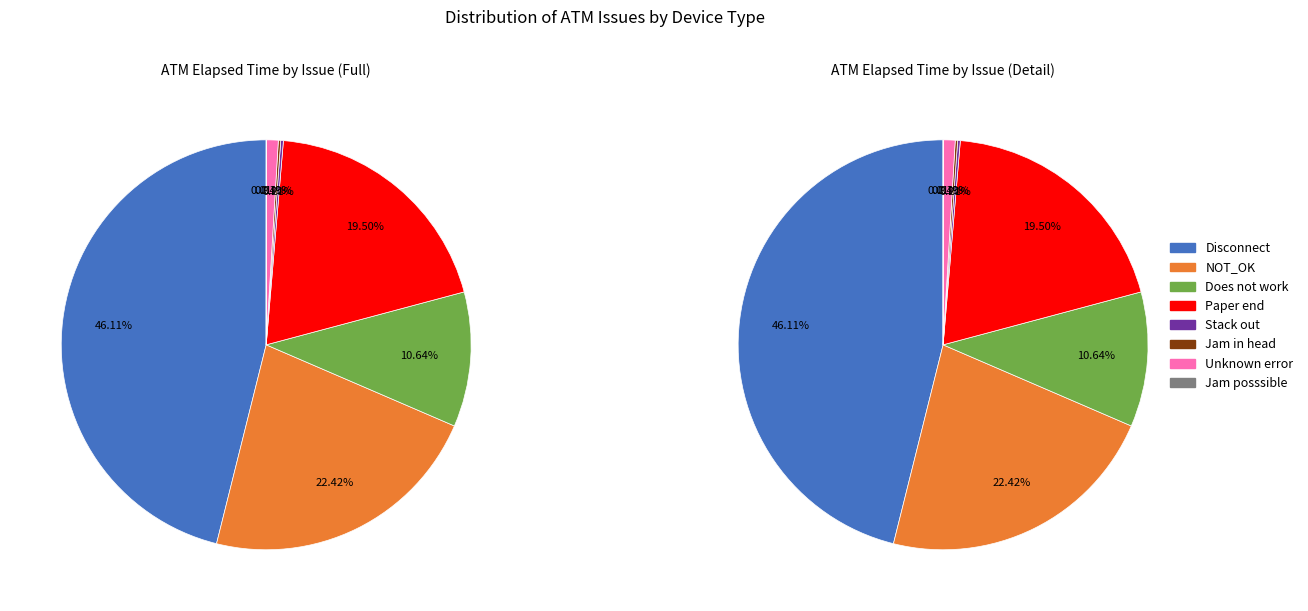

Is there any slice that represents more than half of the pie?

No